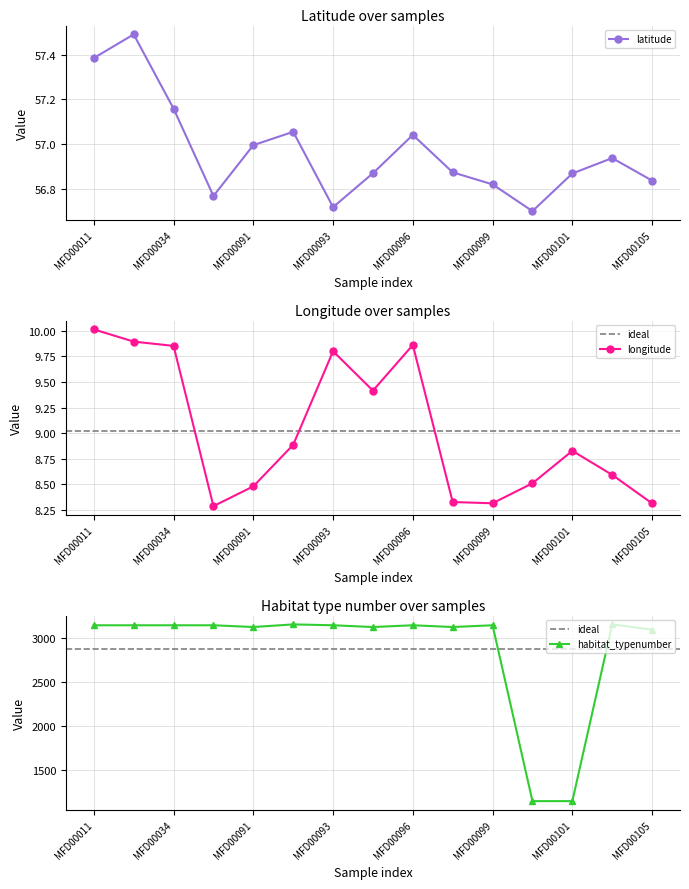

True or false: habitat_typenumber has more than 0 points higher than both neighbors.

True